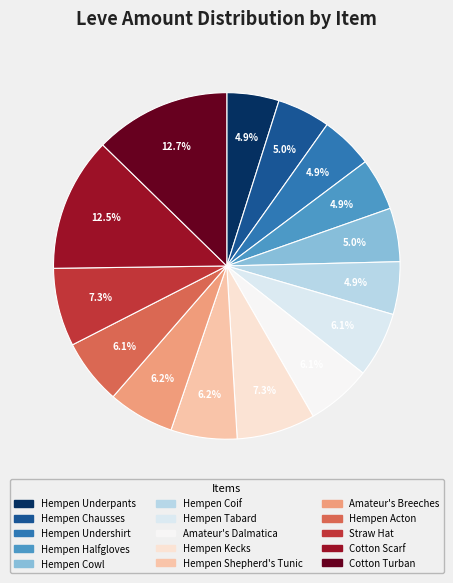

Combined, what portion of the pie is Hempen Tabard and Cotton Turban?

18.8%